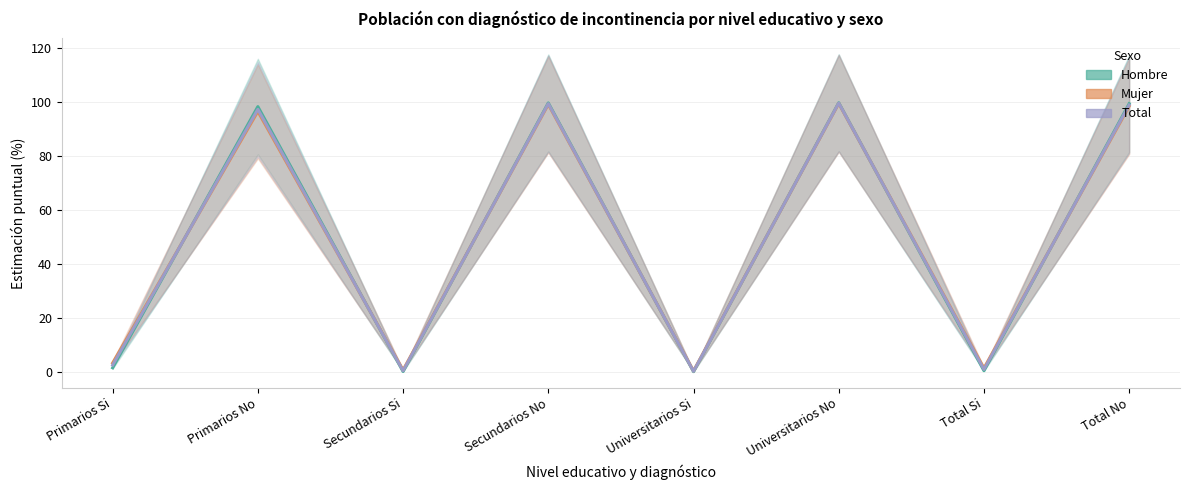

What is the difference between the Total values at Primarios Si and Total Si?

1.6